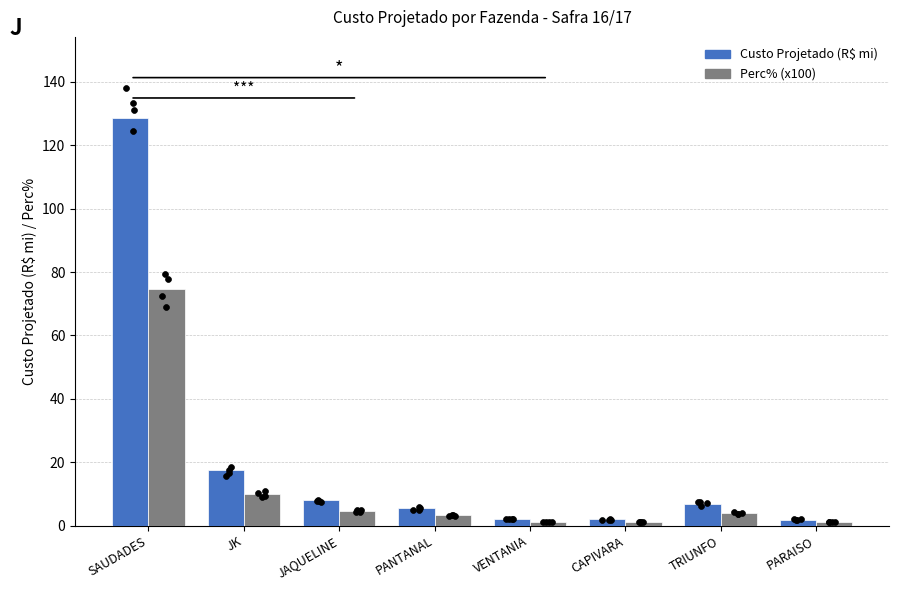

At how many categories does at least one series exceed 107?

1